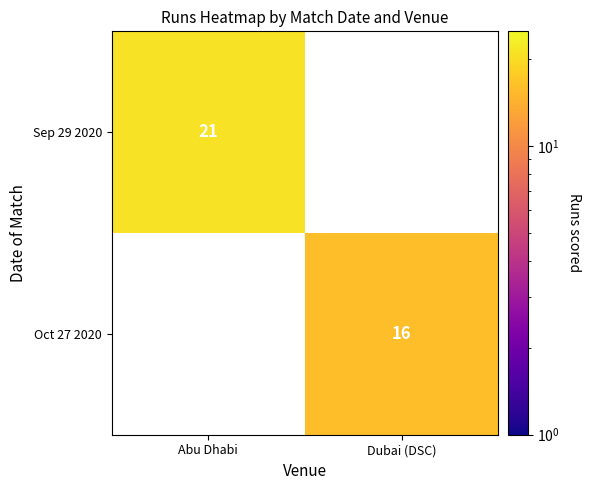

True or false: Sep 29 2020 has a value of 33 at Abu Dhabi.

False